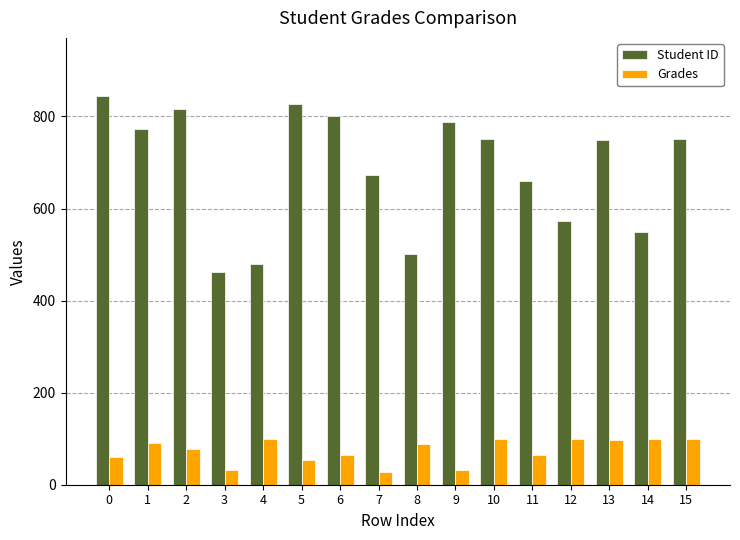

What is the difference between the Grades values at 6 and 14?

35.0